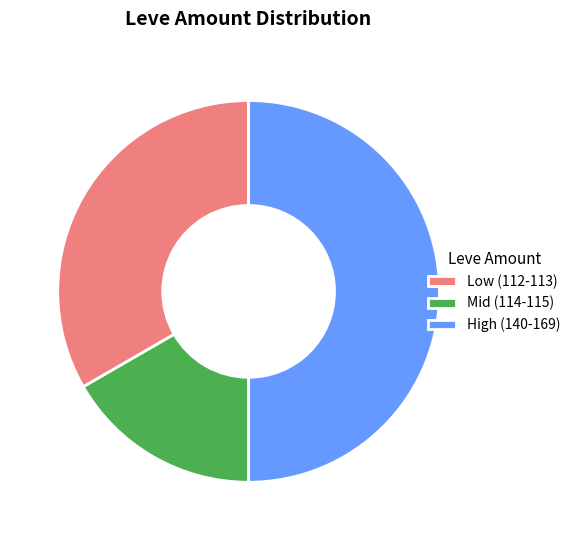

How many segments does this pie chart have?

3